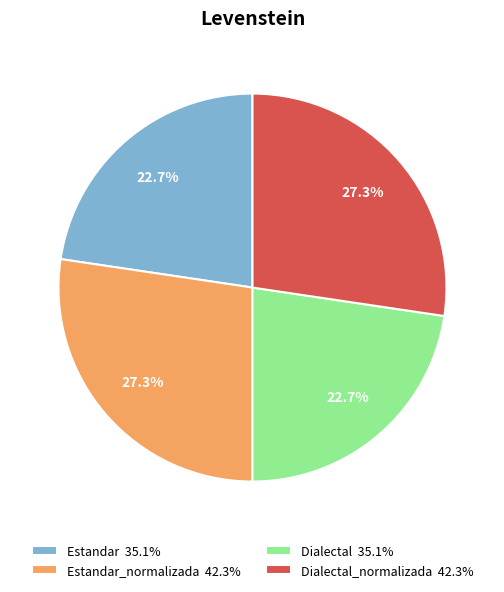

Combined, what portion of the pie is Dialectal 35.1% and Estandar_normalizada 42.3%?

50.0%